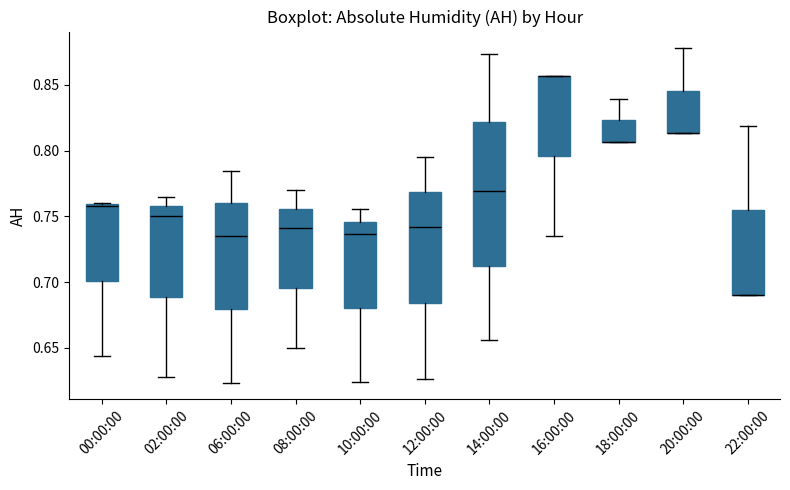

Where does the median line of the box for 02:00:00 sit on the y-axis? The values are not printed on the chart, so give them approximately, as read against the axis.

0.750